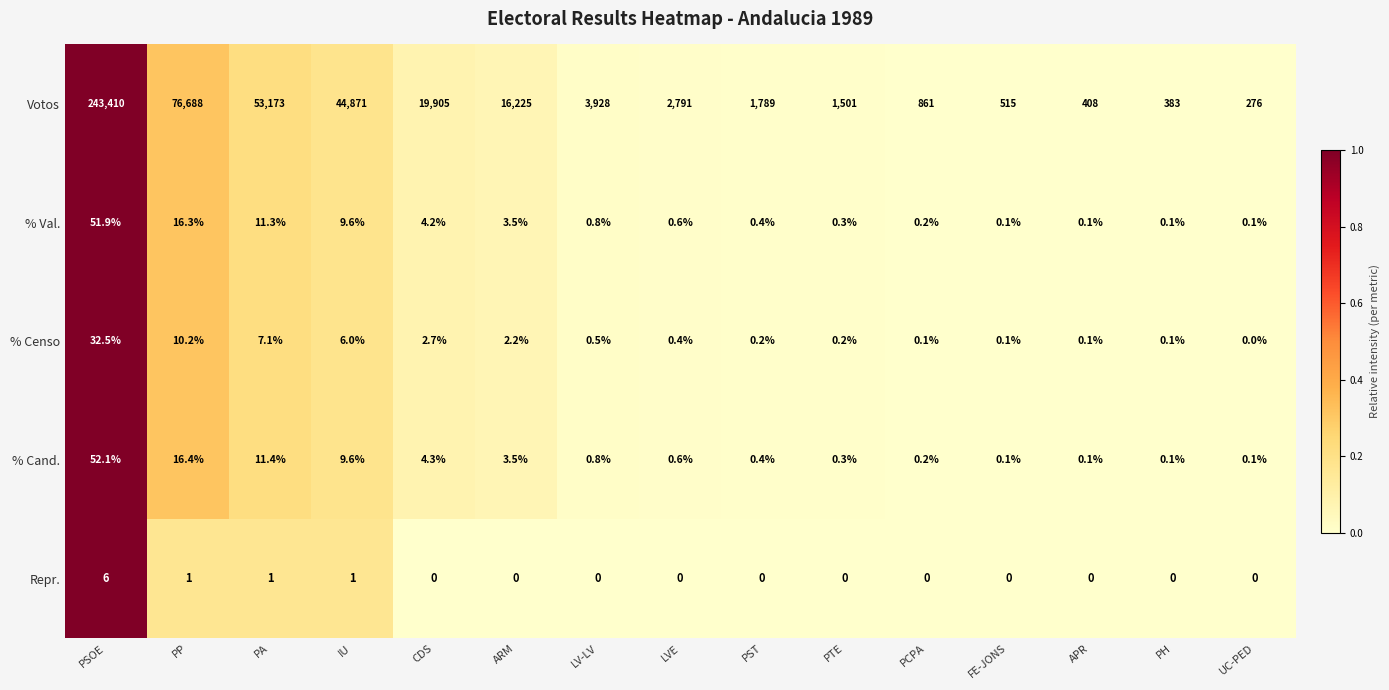

What is the difference between the maximum and minimum values in the % Censo series?

32.5